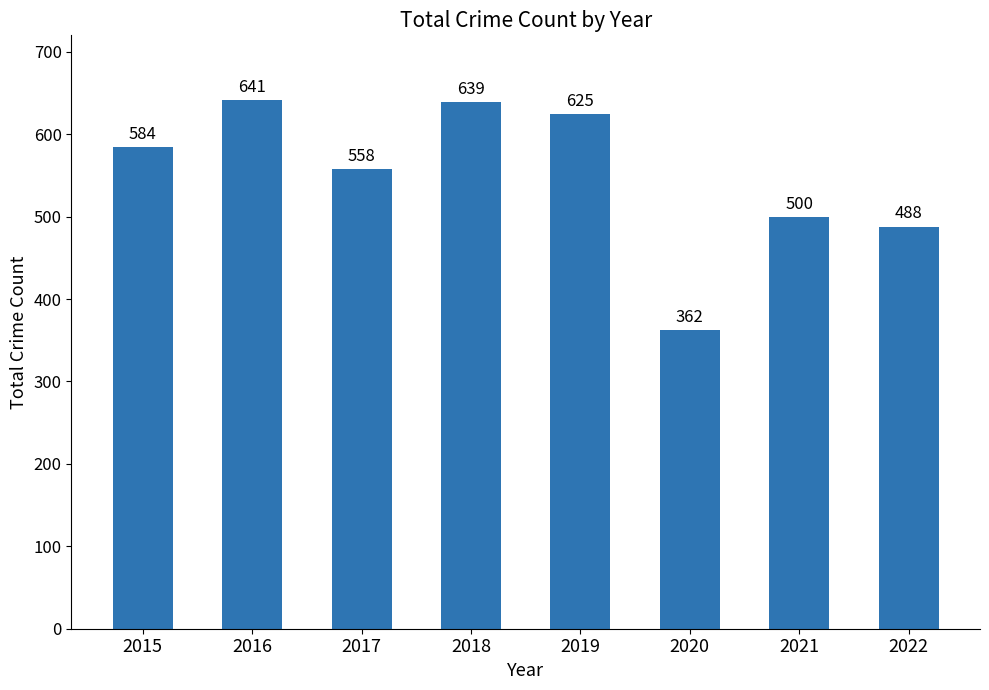

Between 2018 and 2016, which is larger?

2016